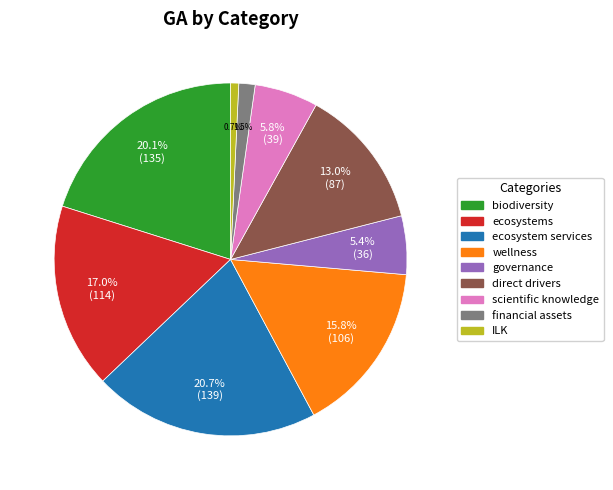

Which slice is the largest?

ecosystem services